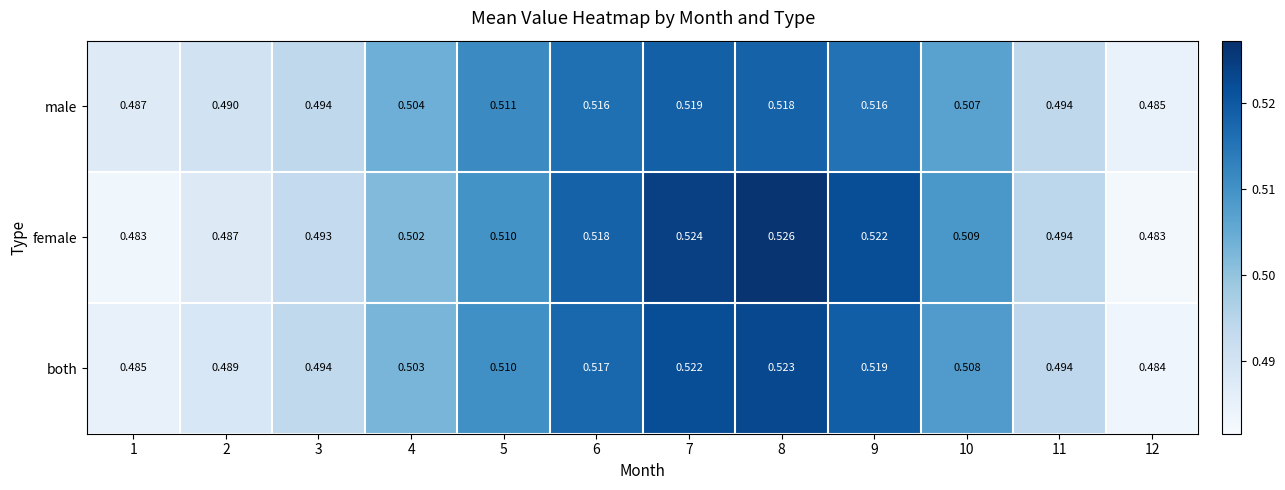

Which series changed the most between 4 and 8?

female